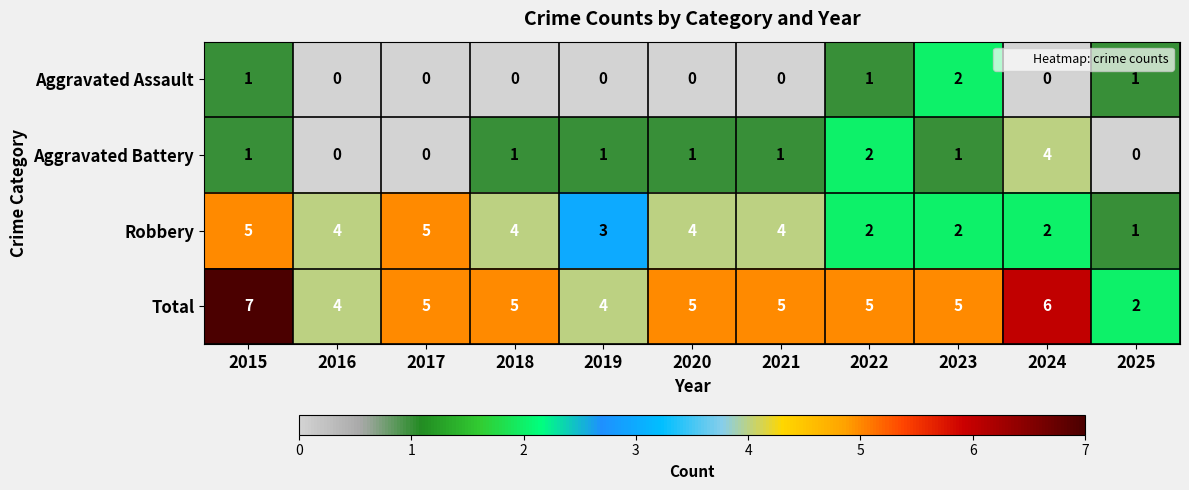

Where does the Total series first go above 5?

2015